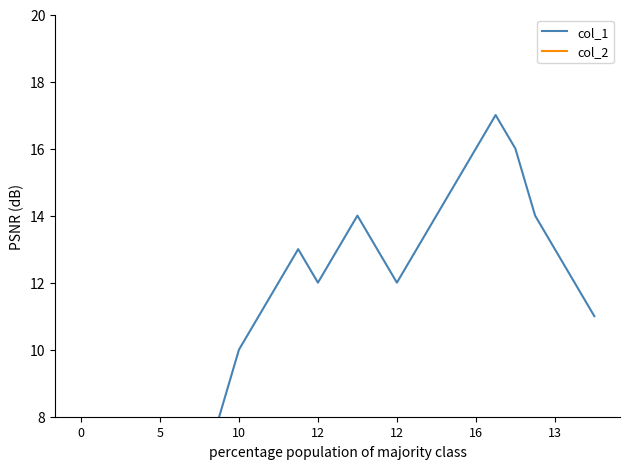

What are all the series names shown in the legend?

col_1, col_2